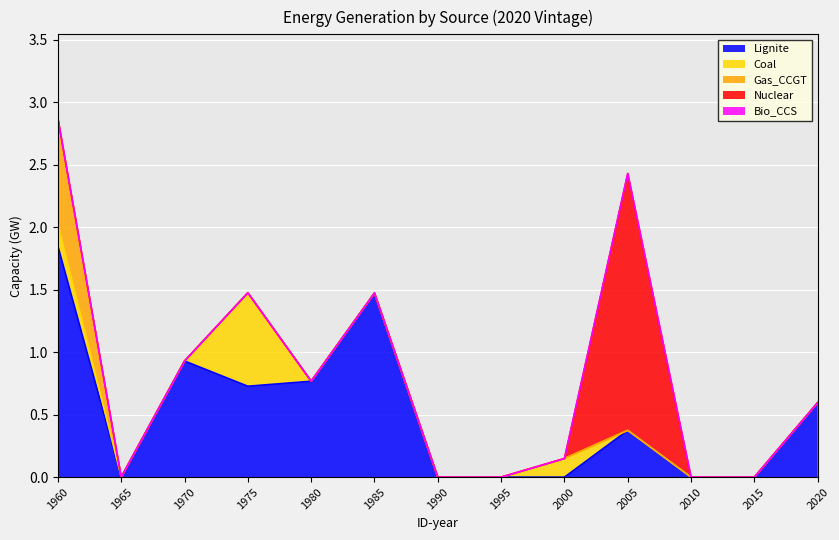

Which series has the largest total across all categories?

Lignite